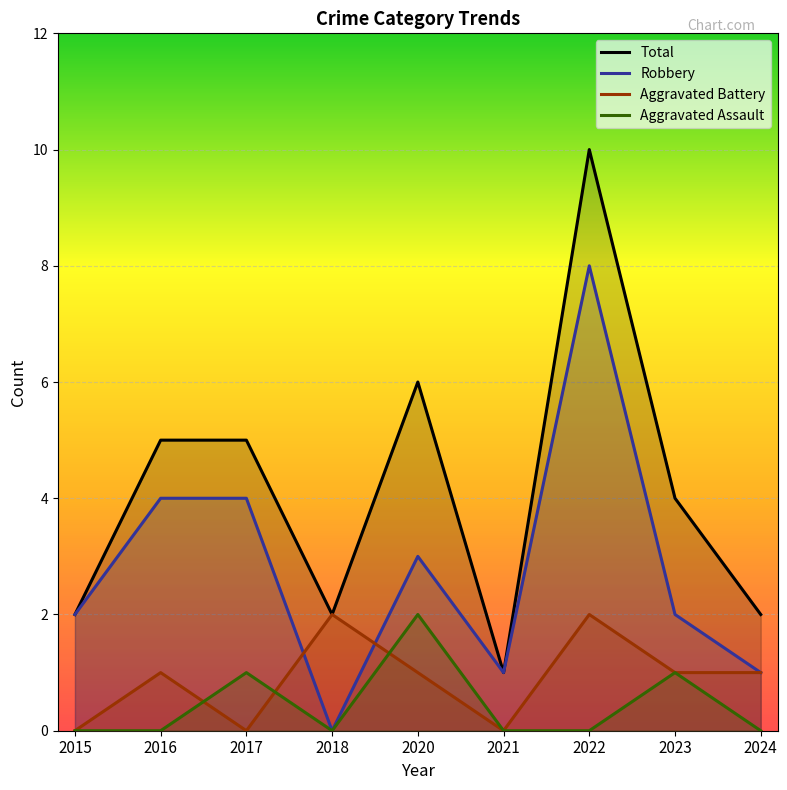

Reading right to left, what are all the values shown in this chart?

Total: 2024=2	2023=4	2022=10	2021=1	2020=6	2018=2	2017=5	2016=5	2015=2
Robbery: 2024=1	2023=2	2022=8	2021=1	2020=3	2018=0	2017=4	2016=4	2015=2
Aggravated Battery: 2024=1	2023=1	2022=2	2021=0	2020=1	2018=2	2017=0	2016=1	2015=0
Aggravated Assault: 2024=0	2023=1	2022=0	2021=0	2020=2	2018=0	2017=1	2016=0	2015=0